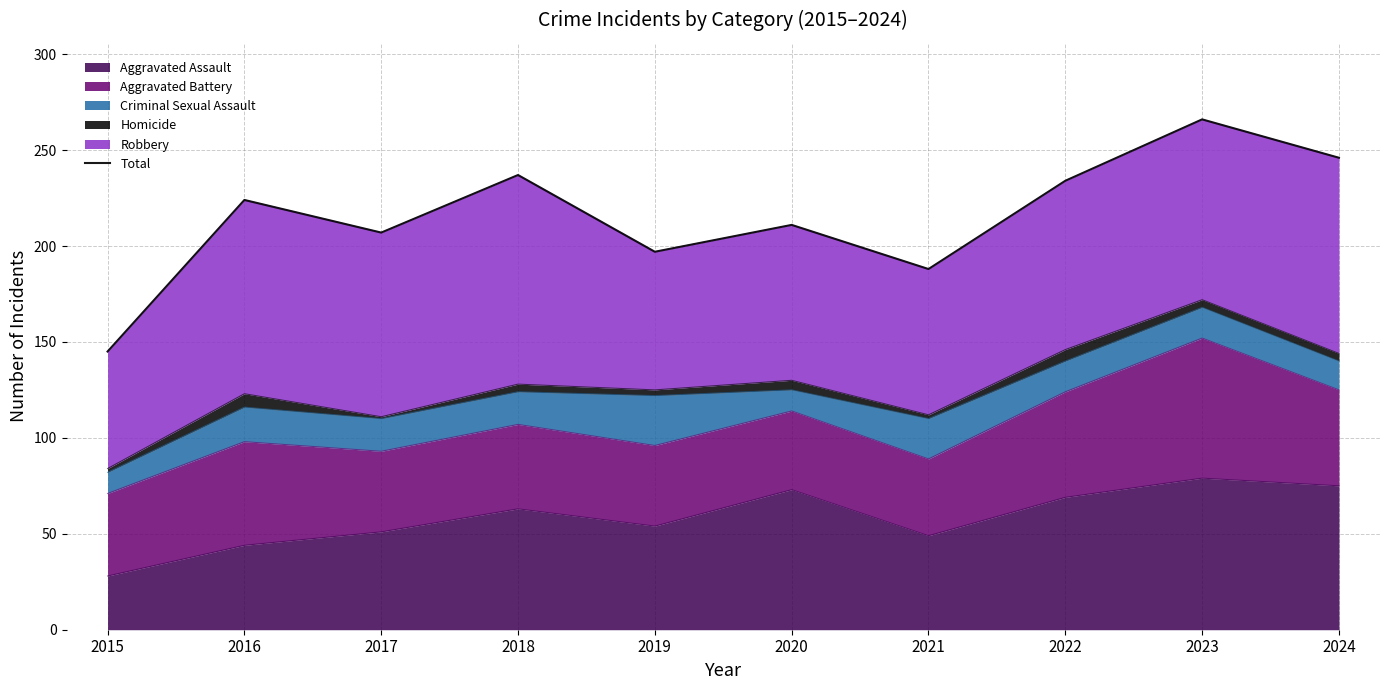

What is the maximum value shown in the chart?

266